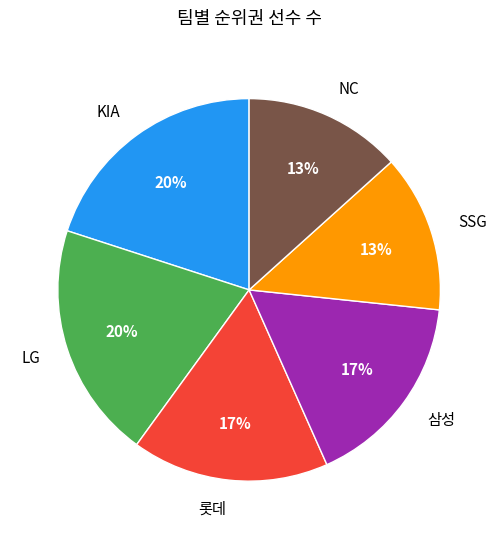

The 롯데 slice represents 17% of the pie. True or false?

True